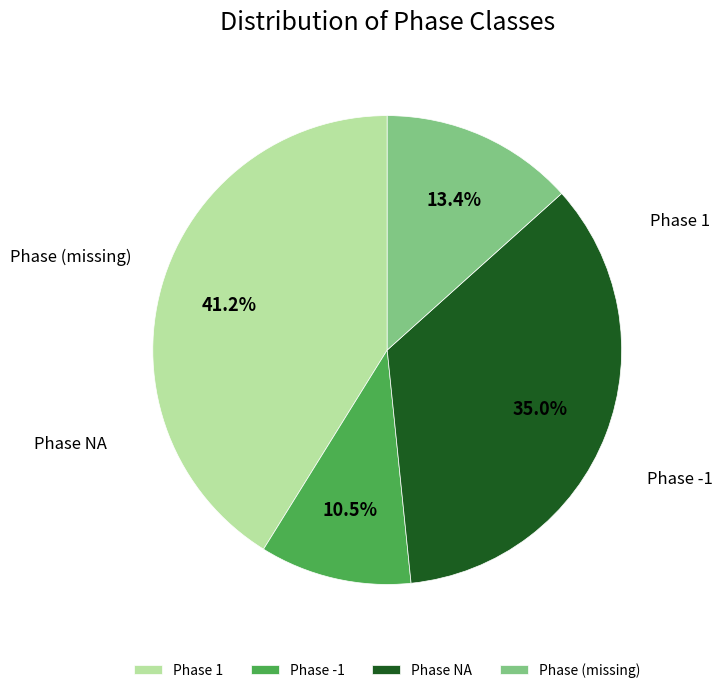

Is the sum of Phase (missing) and Phase -1 greater than half?

No